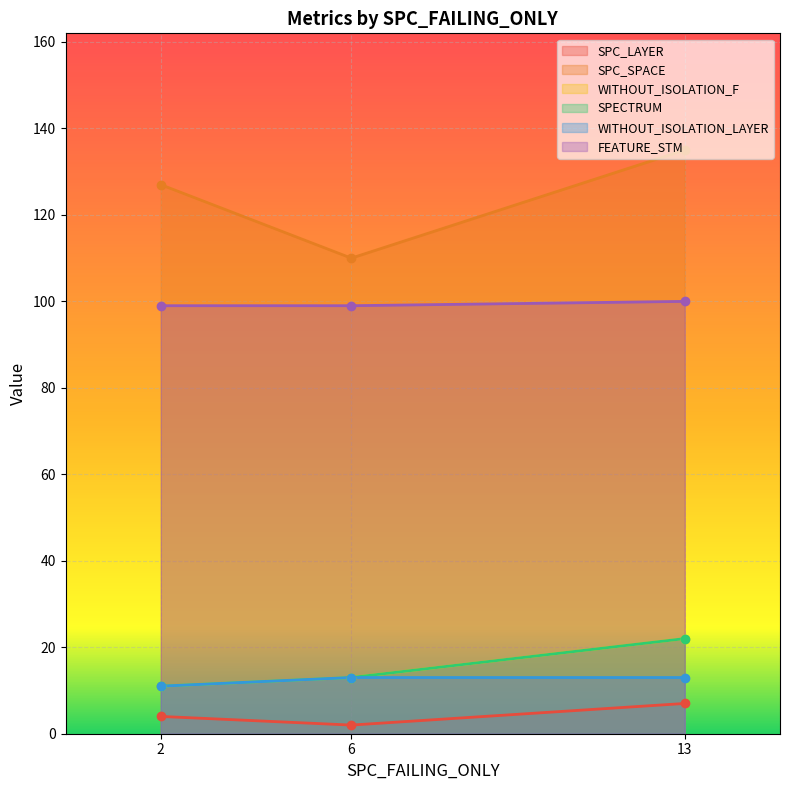

What is the highest value of the WITHOUT_ISOLATION_LAYER series?

13